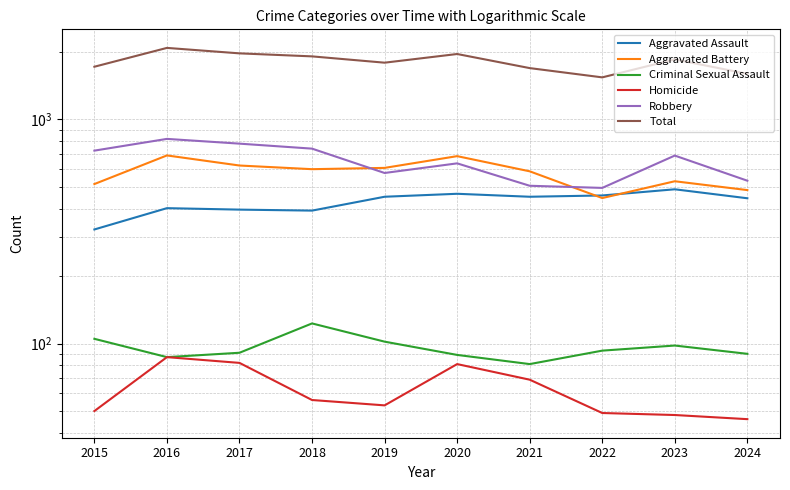

What is the minimum value shown in the chart?

46